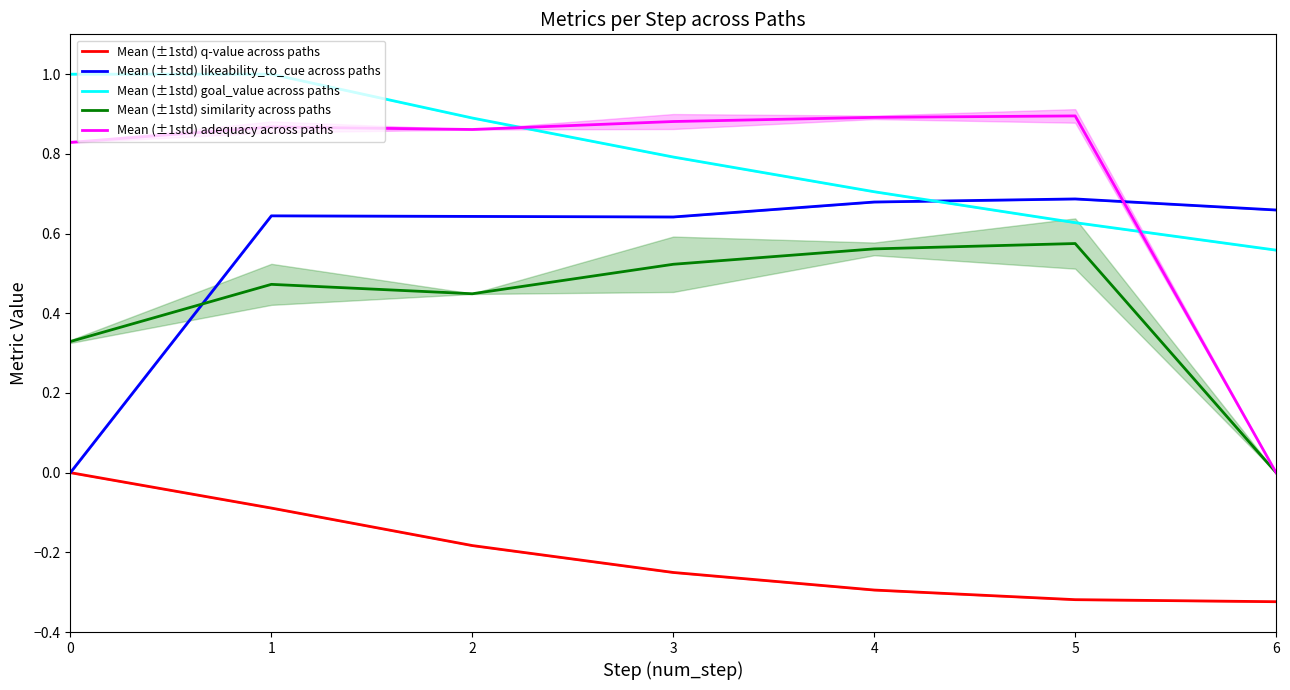

True or false: Mean (±1std) adequacy across paths and Mean (±1std) q-value across paths intersect in this chart.

False